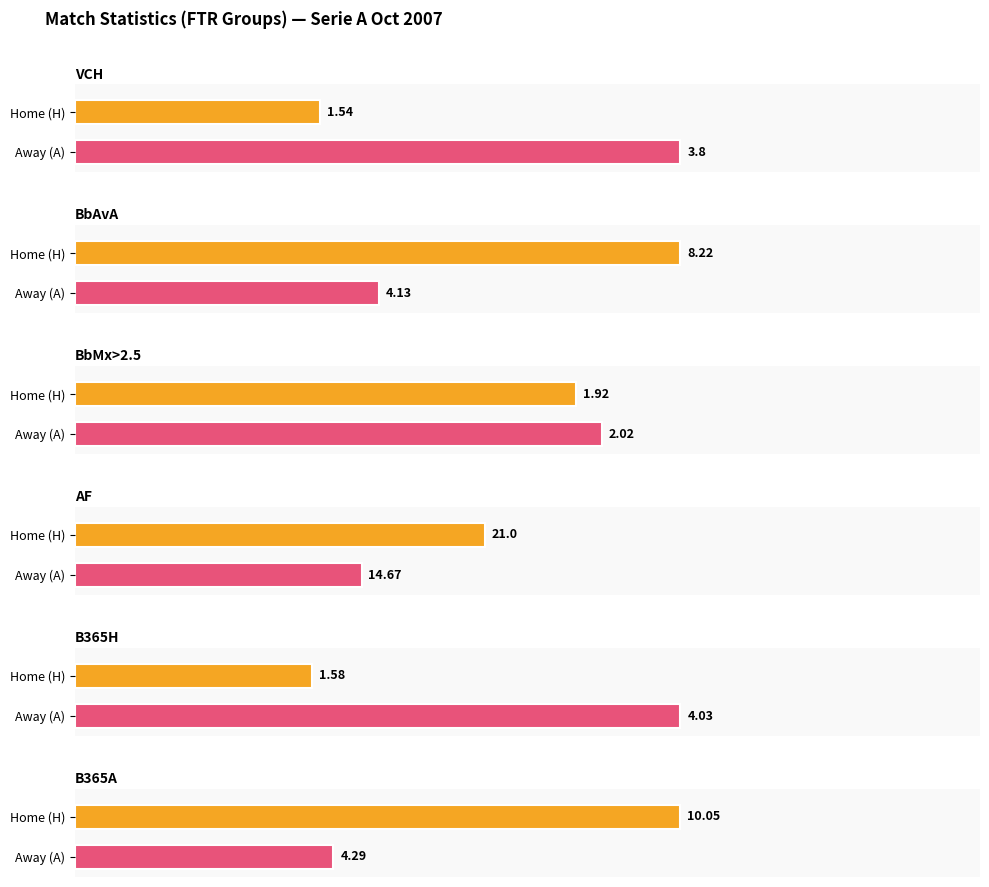

Which series has the largest total across all categories?

AF